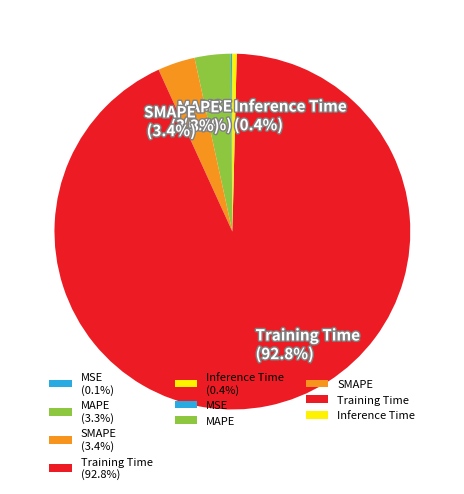

Is SMAPE the majority of the pie?

No